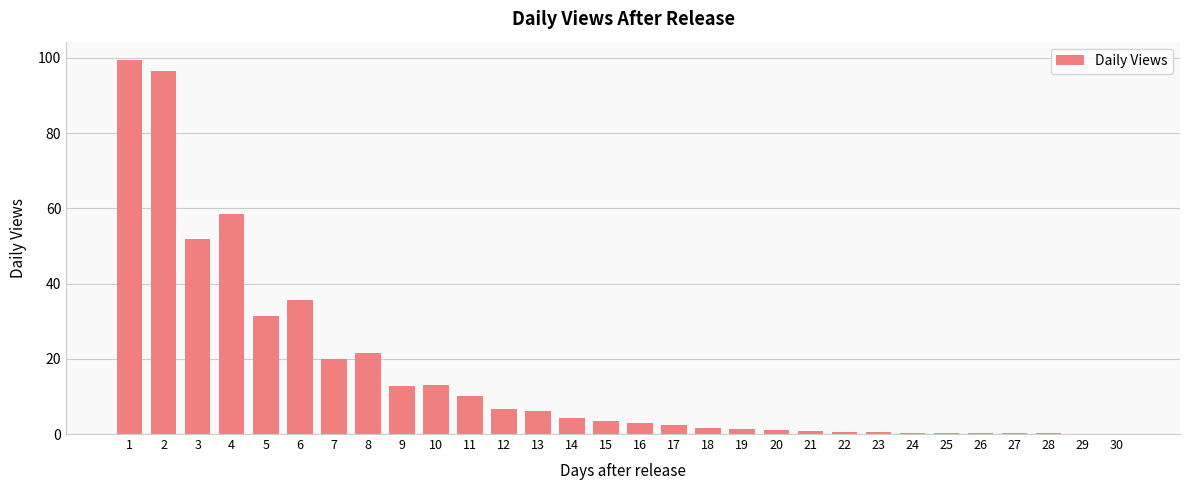

What is the difference between the values at 15 and 27?

3.2